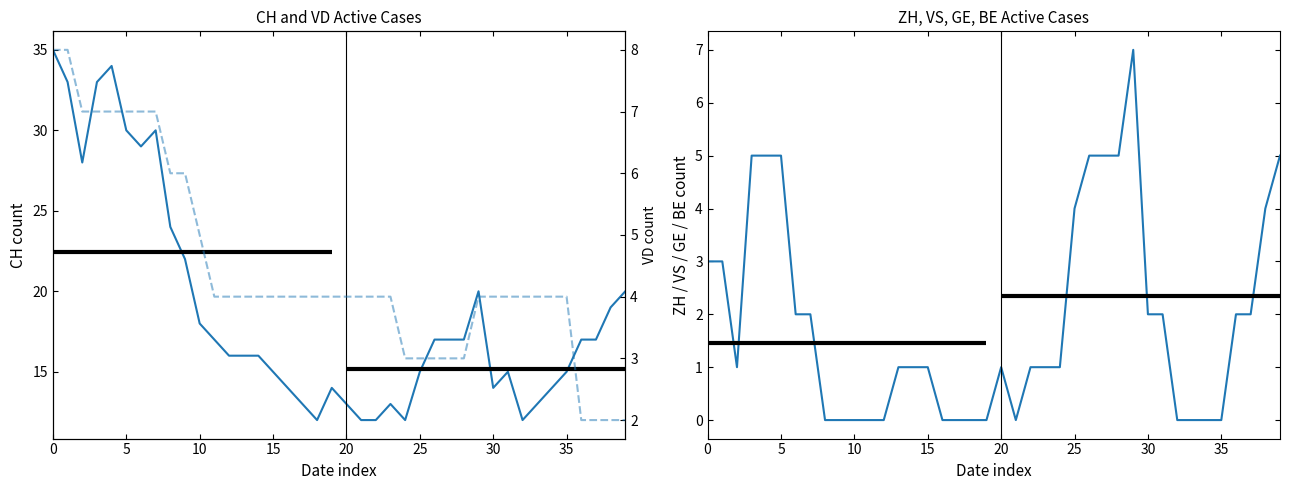

List the series in order of their overall mean, highest first.

CH, VD, ZH